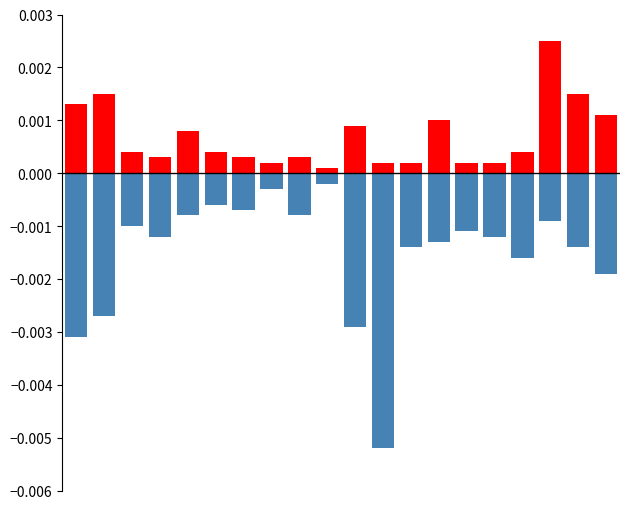

What are all the series names shown in the legend?

positive, negative